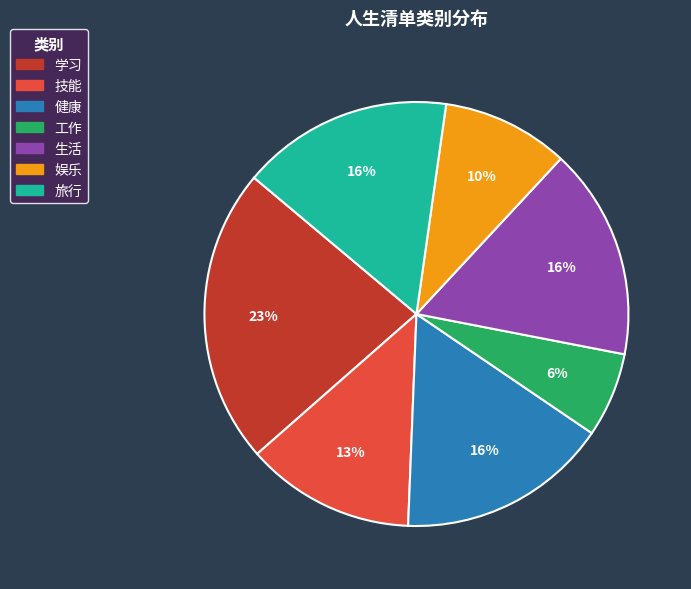

To the nearest percent, what portion does 旅行 represent?

16%